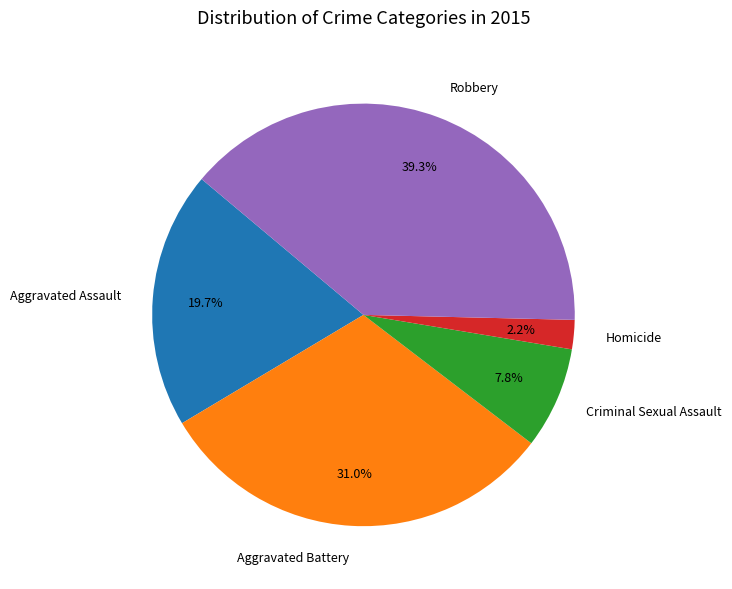

To the nearest percent, what portion does Aggravated Assault represent?

20%